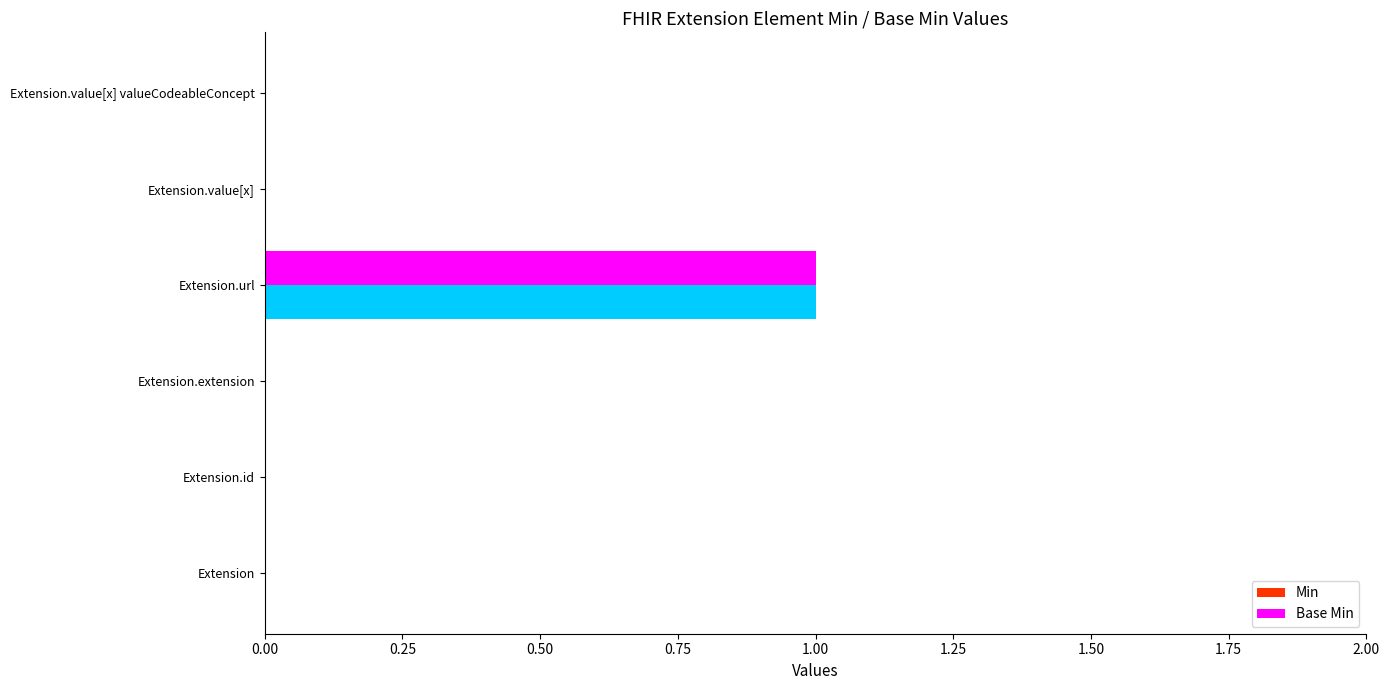

How many categories are shown in the chart?

6